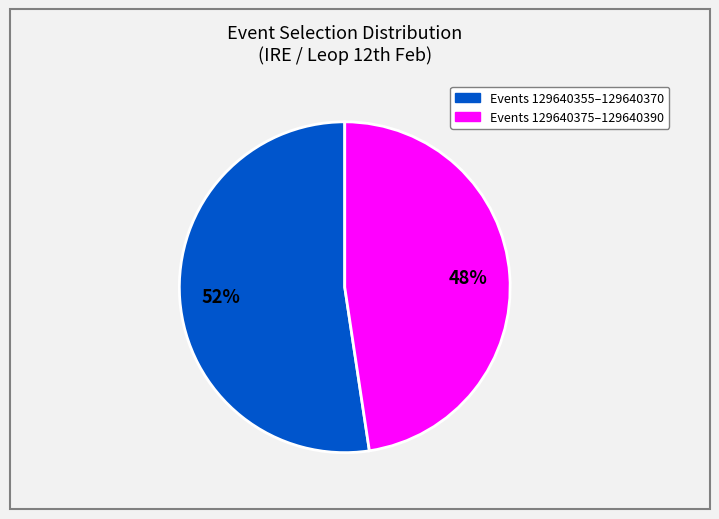

To the nearest percent, what is the combined percentage of Events 129640355–129640370 and Events 129640375–129640390?

100%